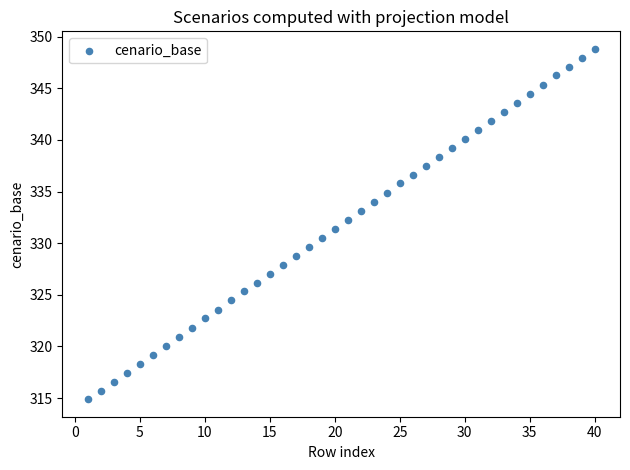

What is the range of X values (max minus min)?

39.0